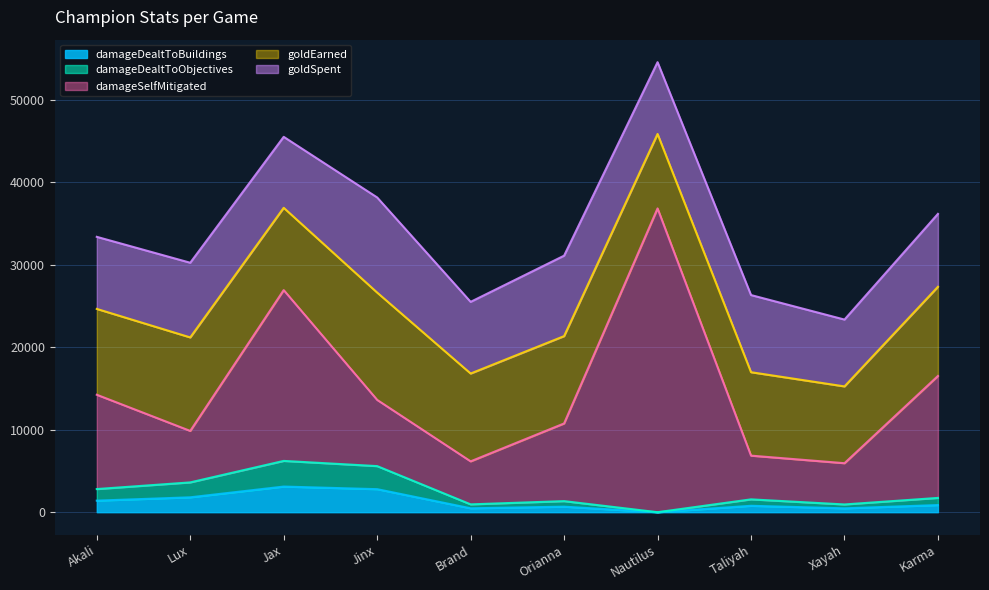

Reading left to right, list all the values displayed in this chart.

damageDealtToBuildings: 1402	1806	3108	2793	475	671	0	778	470	866
damageDealtToObjectives: 1402	1806	3108	2793	475	671	0	778	470	866
damageSelfMitigated: 11431	6239	20701	8024	5213	9413	36815	5299	4998	14778
goldEarned: 10401	11330	9972	13003	10643	10583	9023	10110	9306	10807
goldSpent: 8735	9050	8600	11530	8685	9750	8700	9350	8100	8835